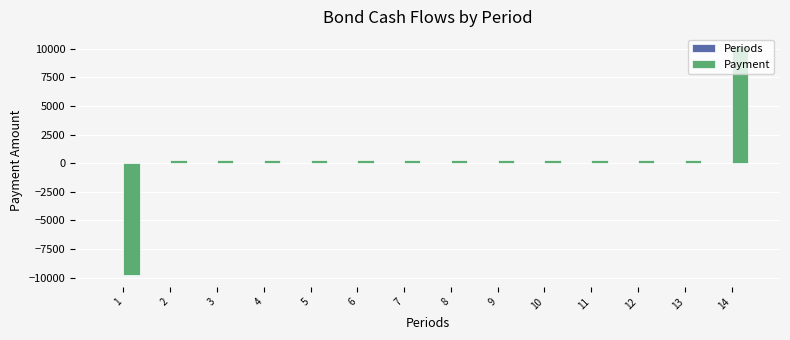

True or false: Payment has a value of 262.5 at 8.

True